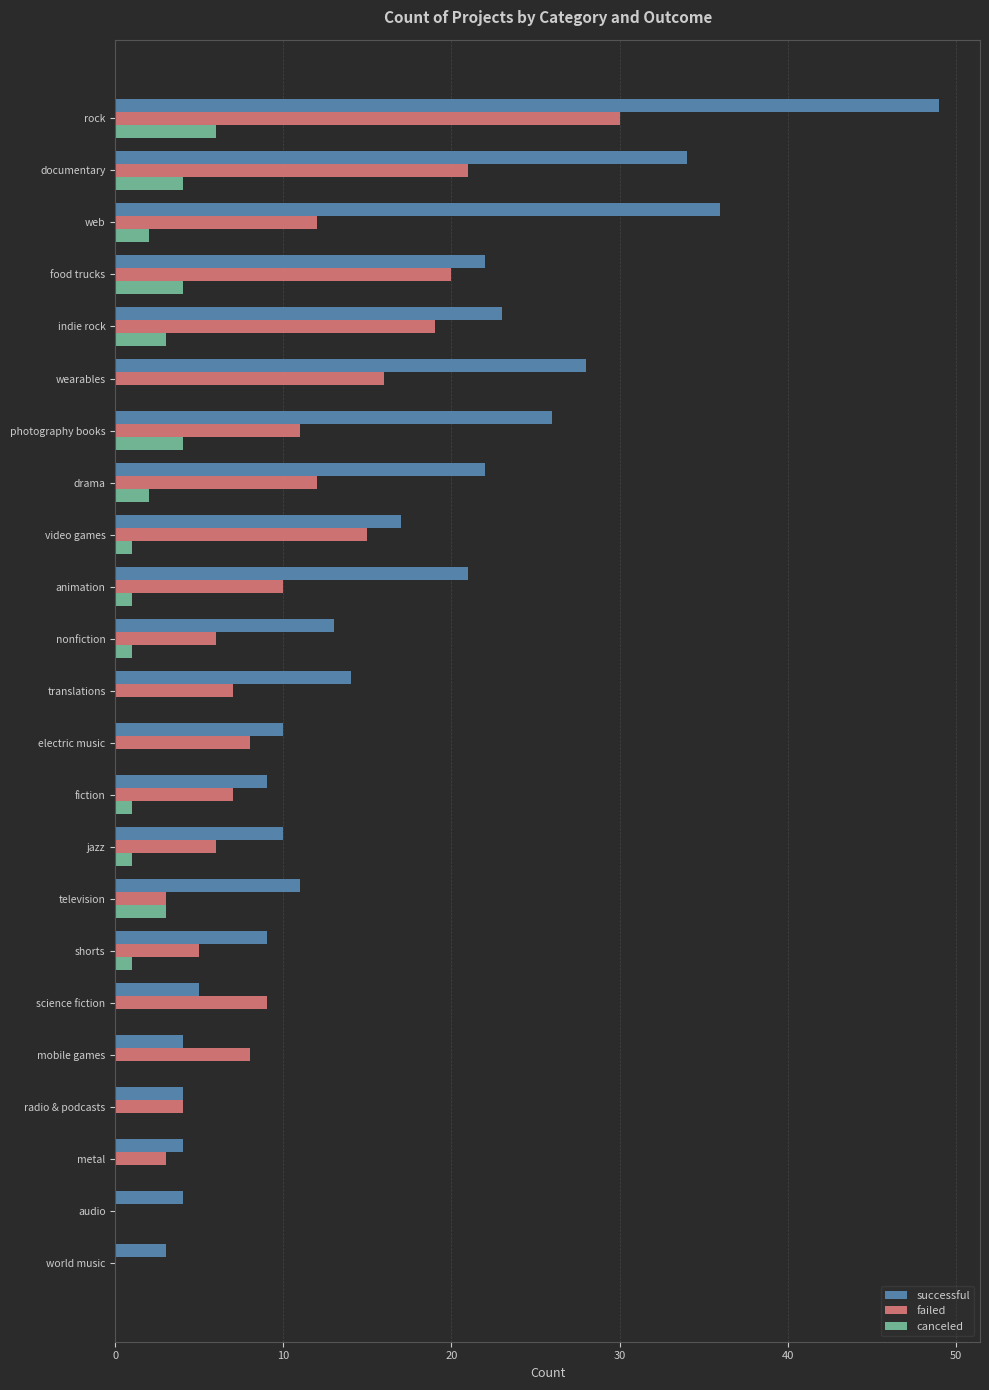

True or false: successful has a value of 6 at fiction.

False